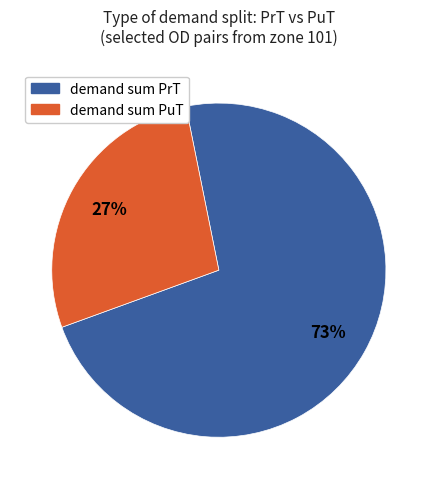

To the nearest percent, what is the average slice percentage?

50%